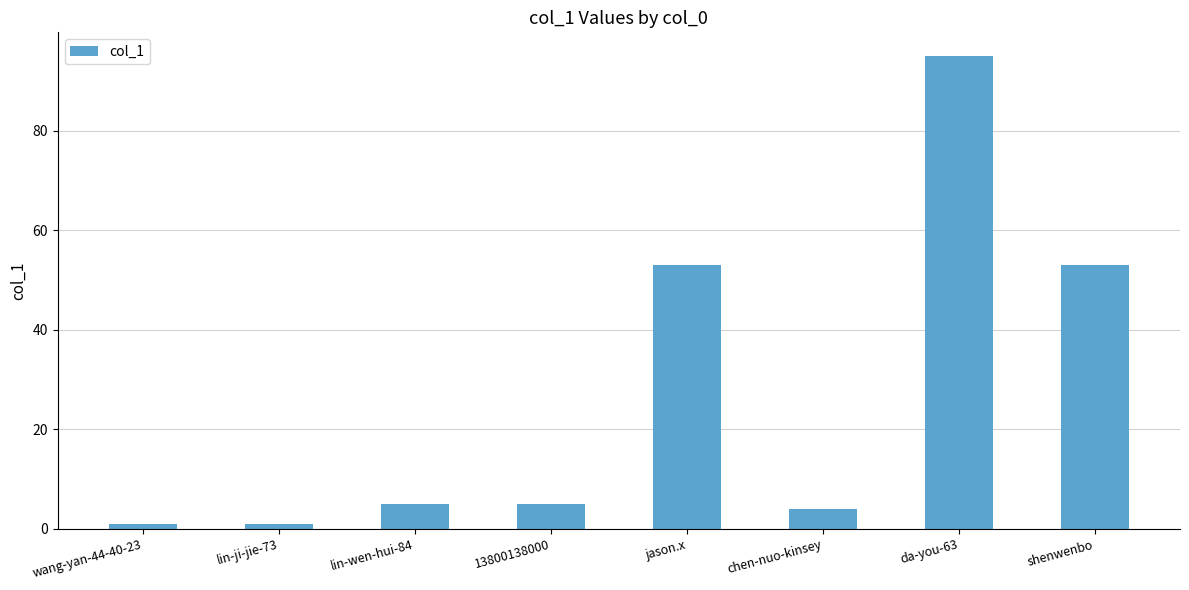

What is the approximate value at jason.x, to the nearest 5?

55